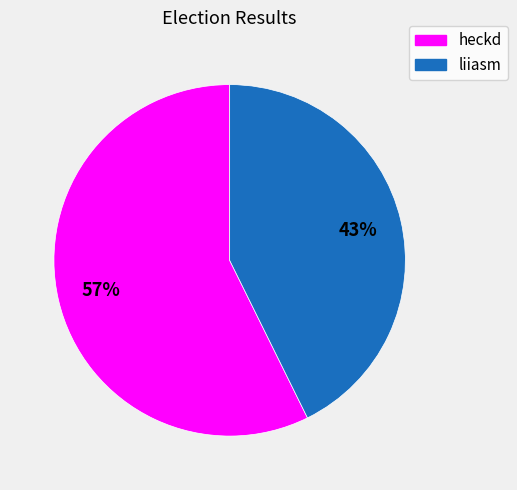

To the nearest percent, what is the average slice percentage?

50%